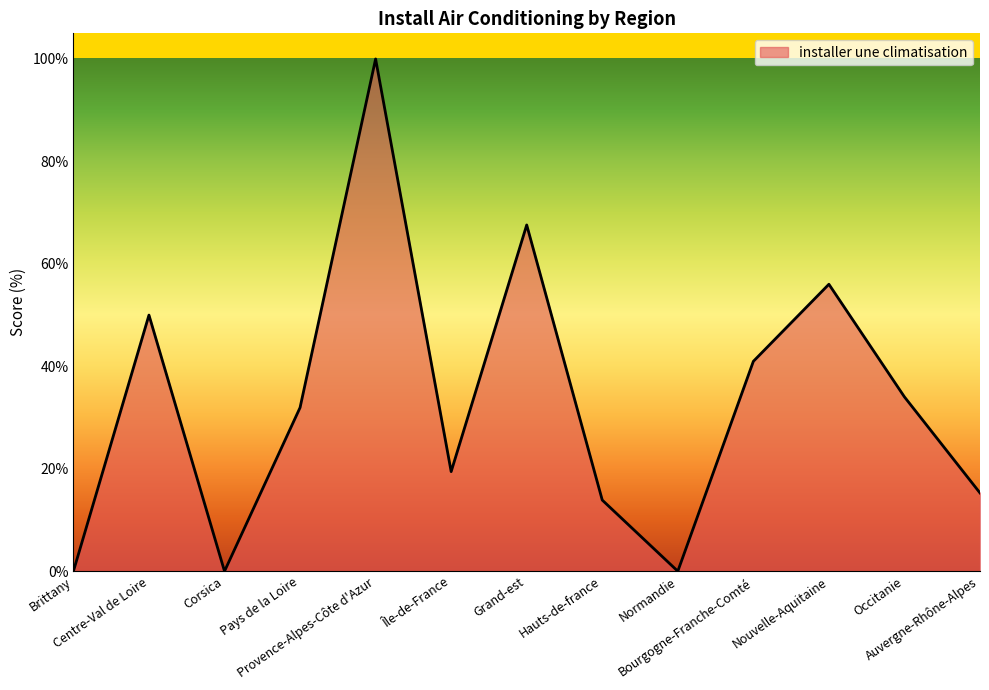

What is the average value?

33.0